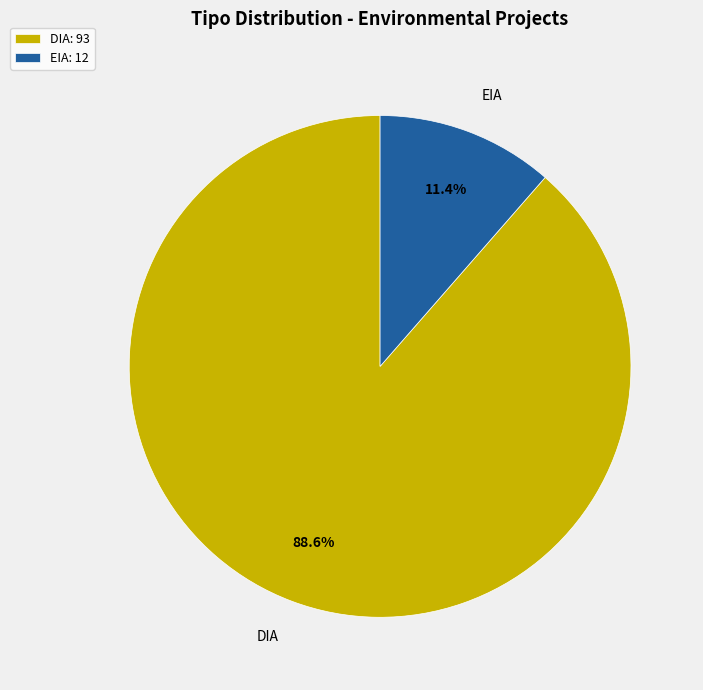

True or false: EIA accounts for 11% of the total.

True